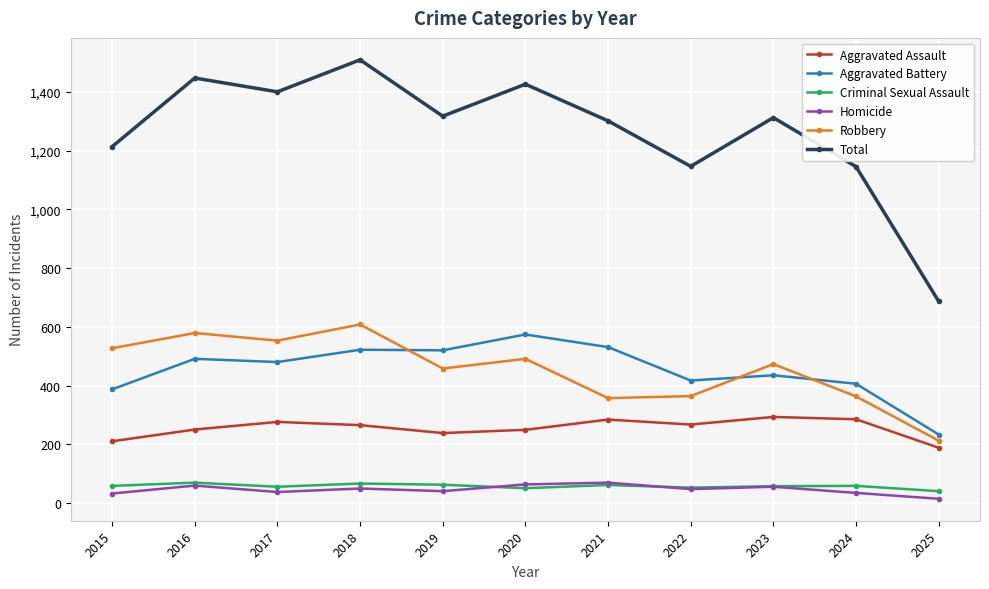

What is the difference between the Total values at 2015 and 2022?

67